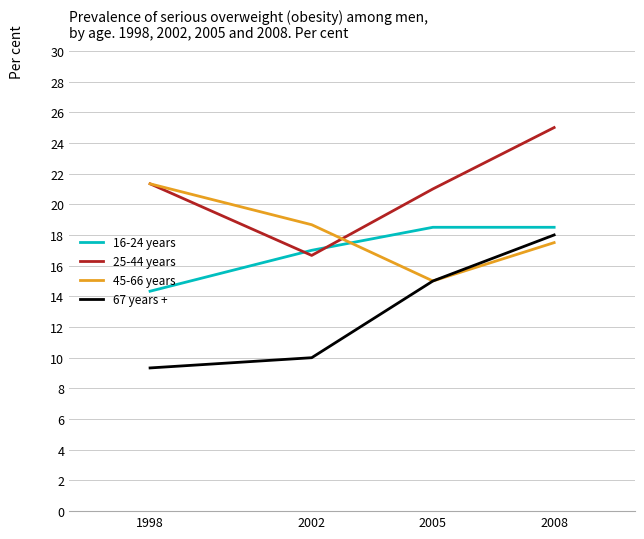

True or false: 45-66 years and 25-44 years cross at least once.

True